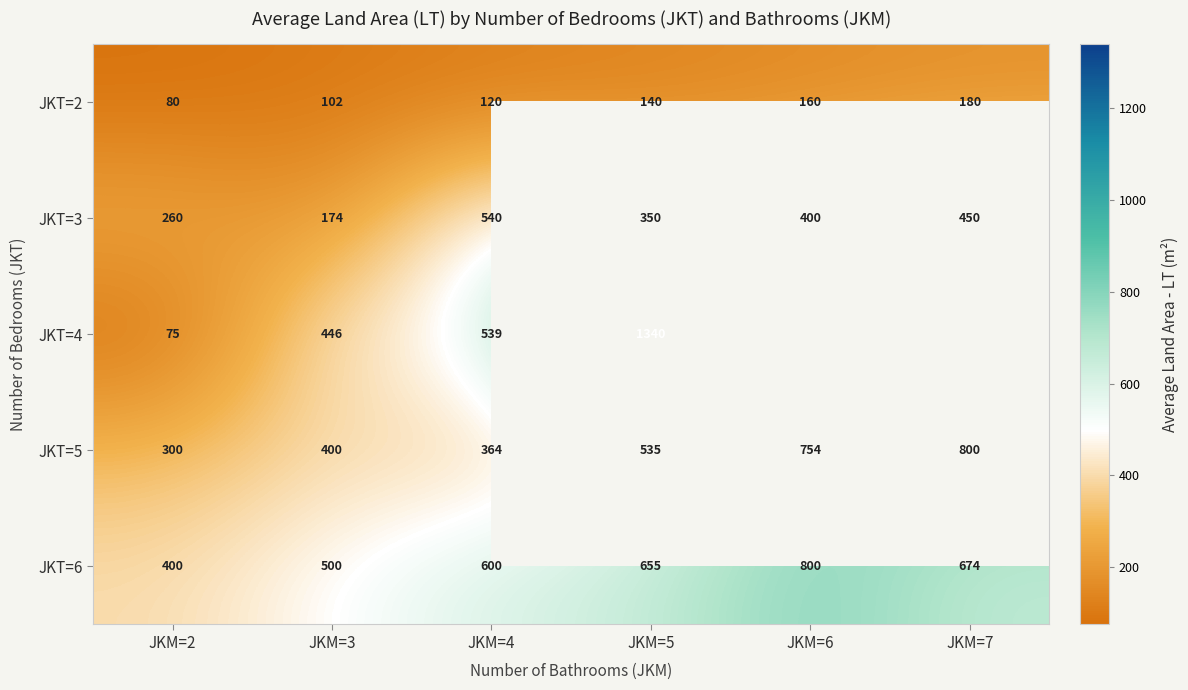

At which label is JKT=3 closest to 357?

JKM=5